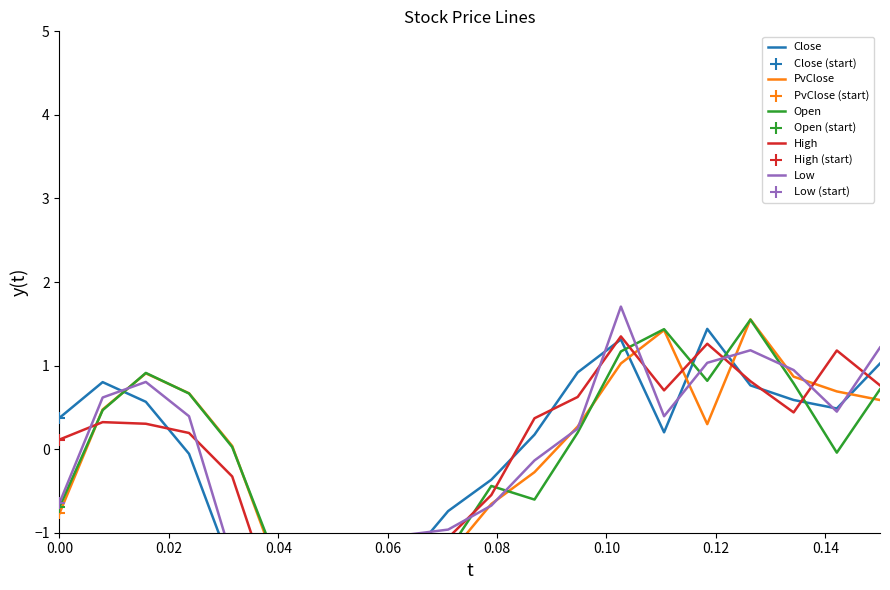

Which series has the largest total across all categories?

Low